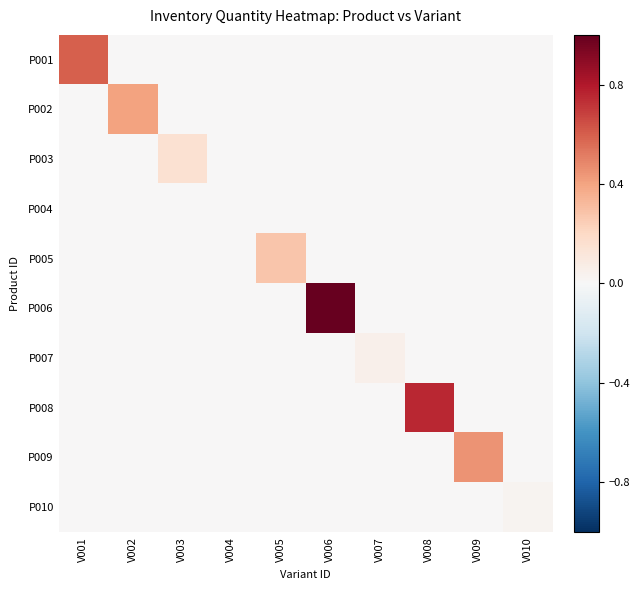

Between V007 and V009, which is larger?

V007